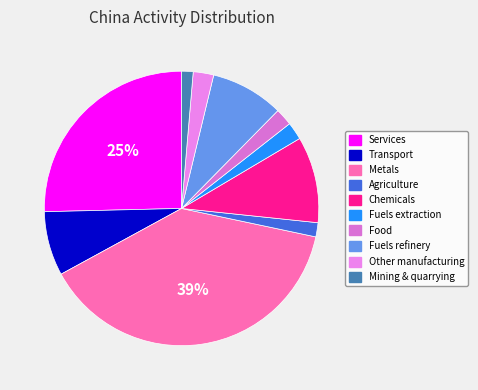

How many segments does this pie chart have?

10